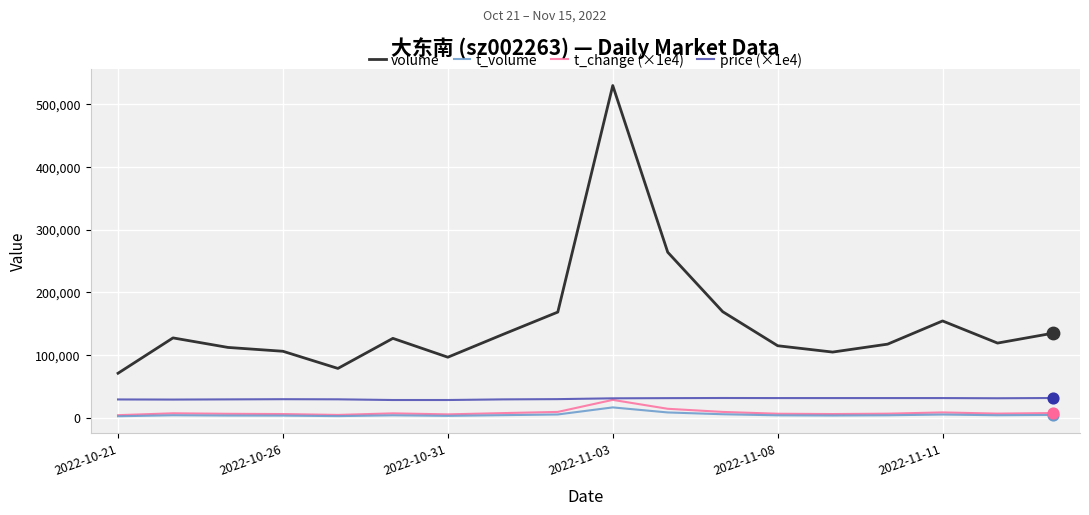

Which series has the widest spread of values?

volume